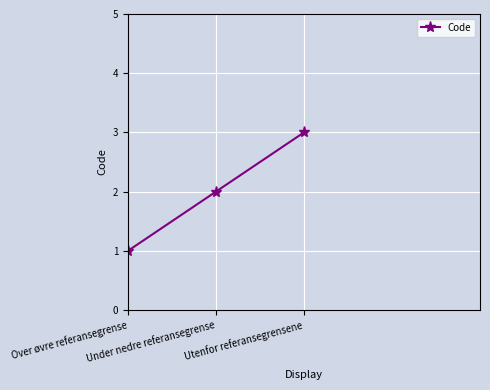

Is it true that the value at Over øvre referansegrense is 0?

False